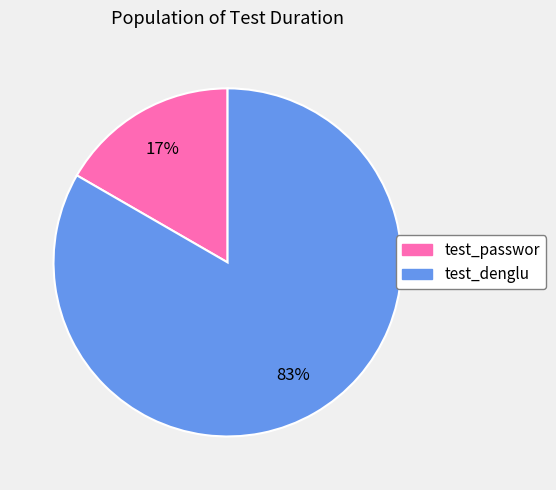

Does any single category account for the majority?

Yes